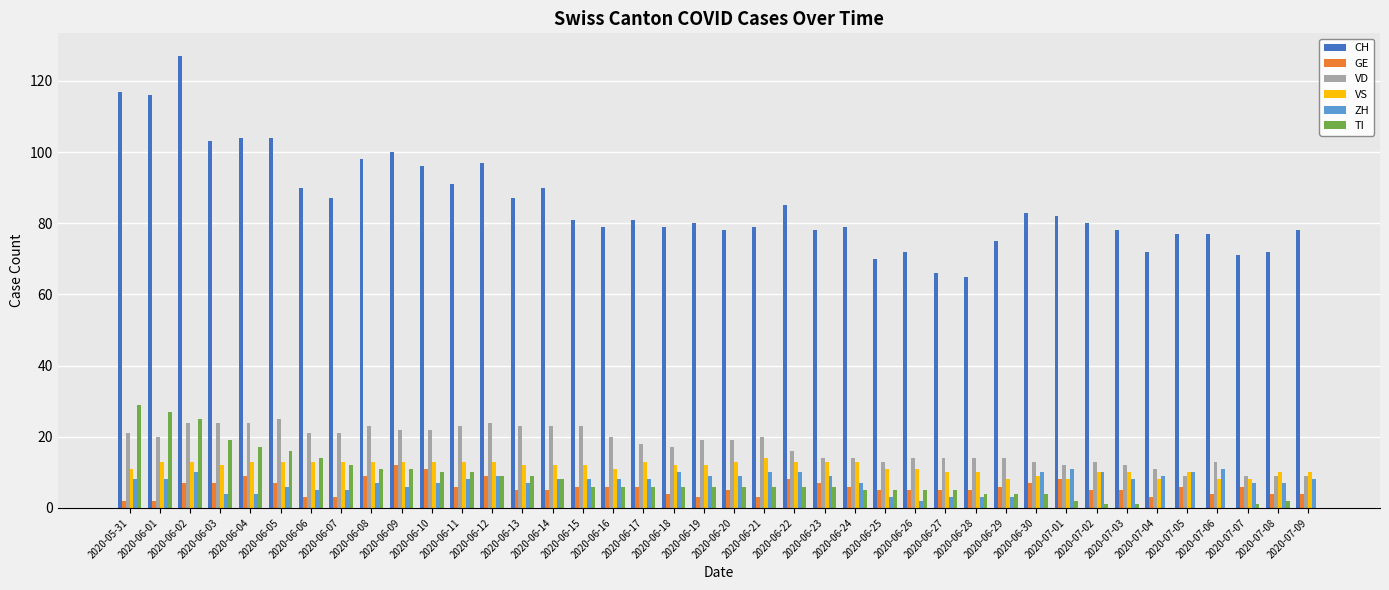

What are all the series names shown in the legend?

CH, GE, VD, VS, ZH, TI